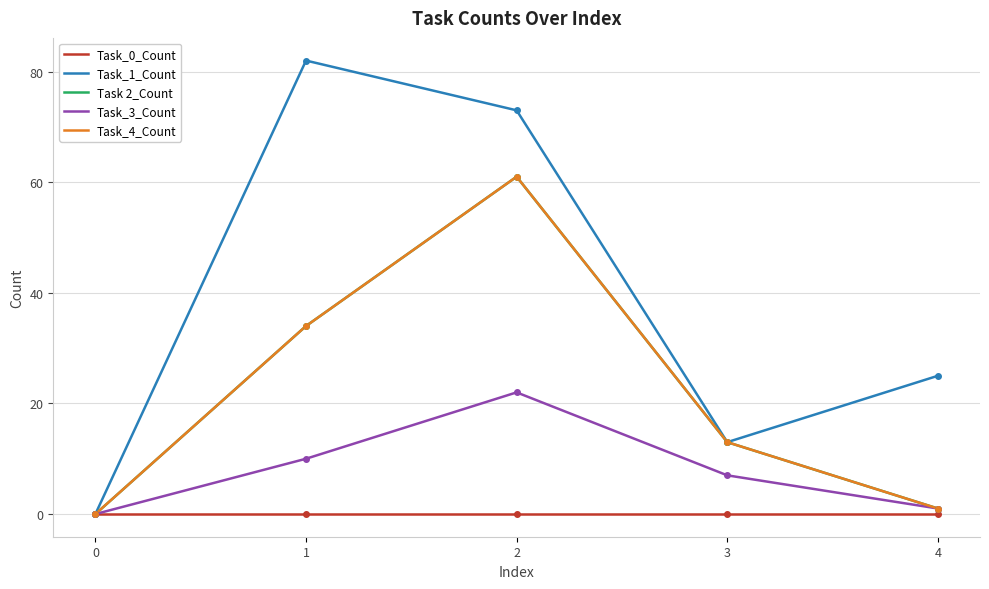

Does the chart display data point markers on the line(s)?

No